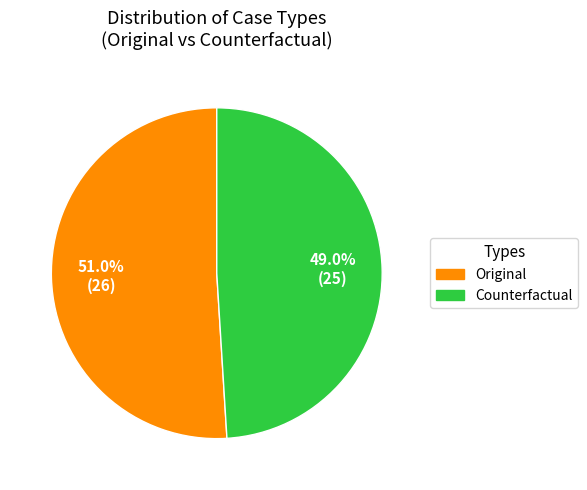

Combined, what portion of the pie is Counterfactual and Original?

100.0%